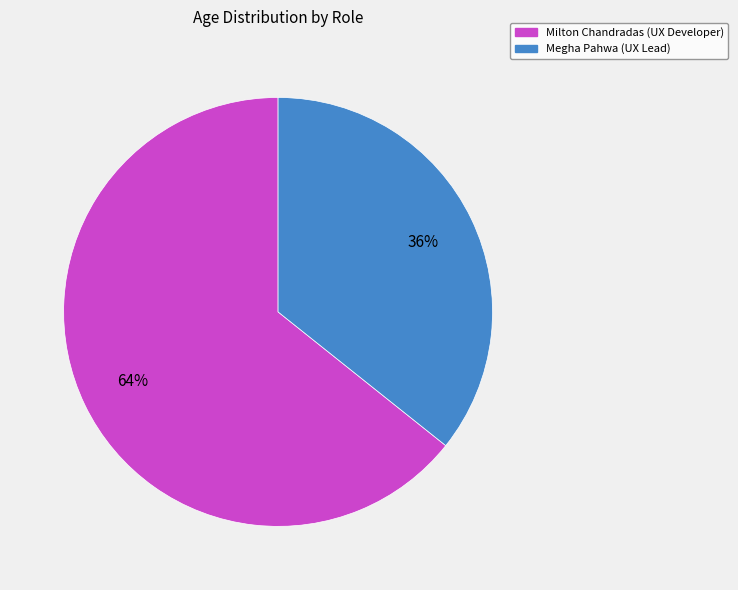

What is the ratio of the value at Megha Pahwa (UX Lead) to the value at Milton Chandradas (UX Developer)?

0.6